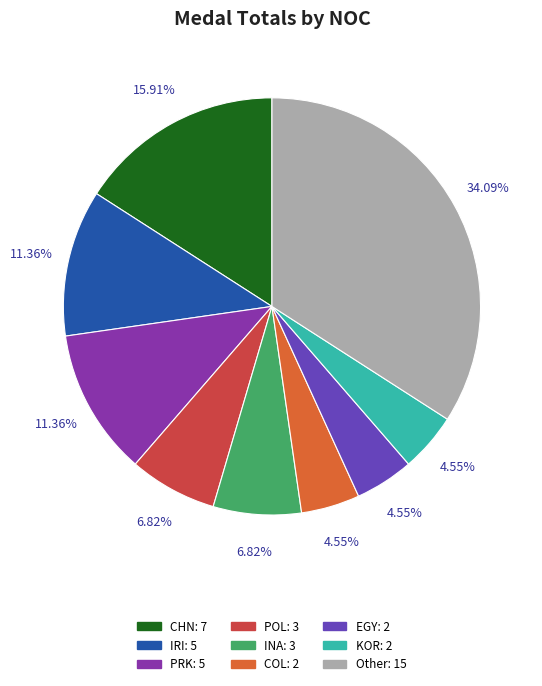

Is there a majority slice in this chart?

No